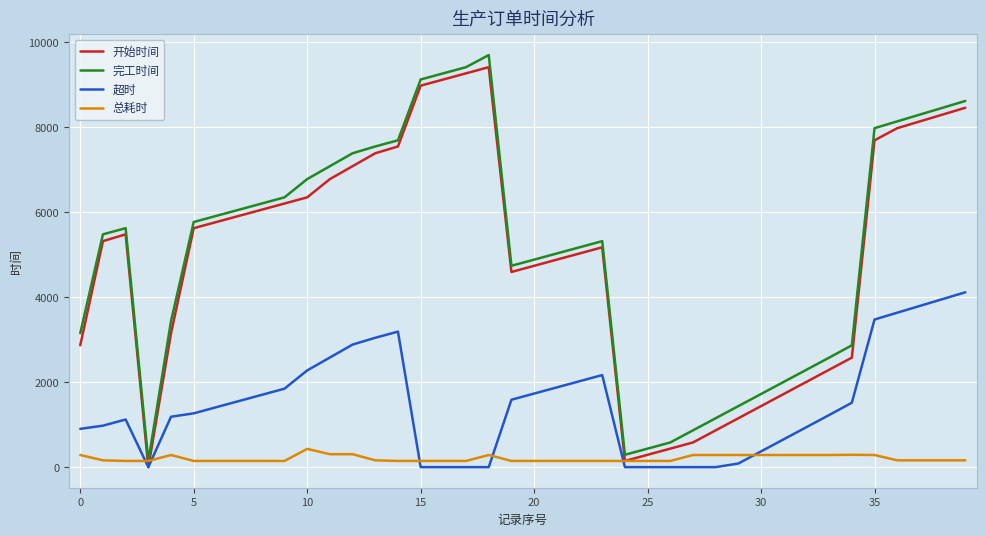

What is the maximum value for 开始时间?

9407